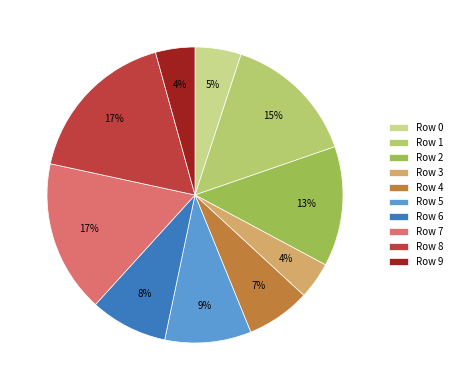

To the nearest percent, what portion does Row 2 represent?

13%